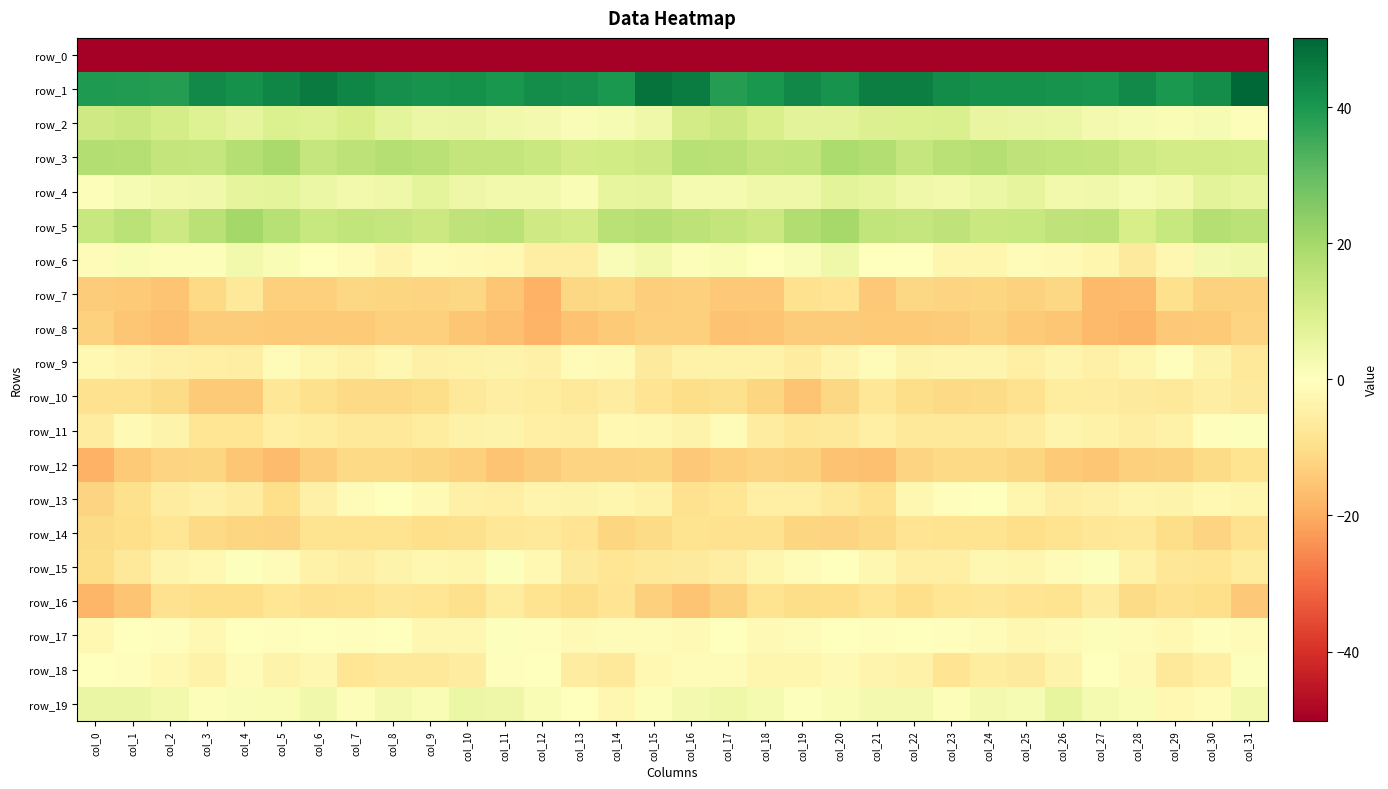

Which series has the largest range (max minus min)?

row_0